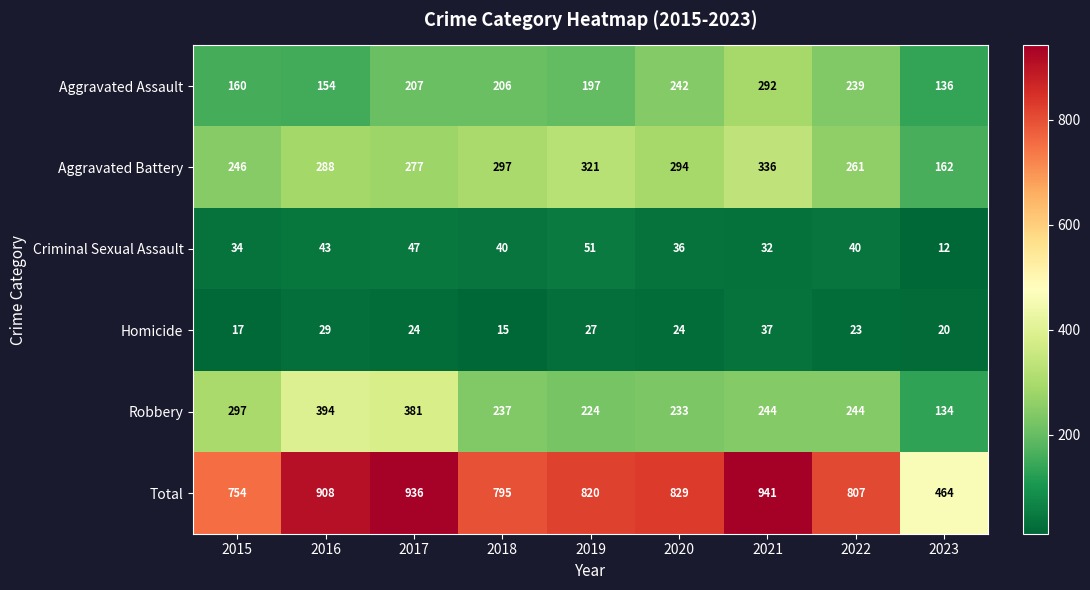

Rank the series by their maximum value, from highest to lowest.

Total, Robbery, Aggravated Battery, Aggravated Assault, Criminal Sexual Assault, Homicide